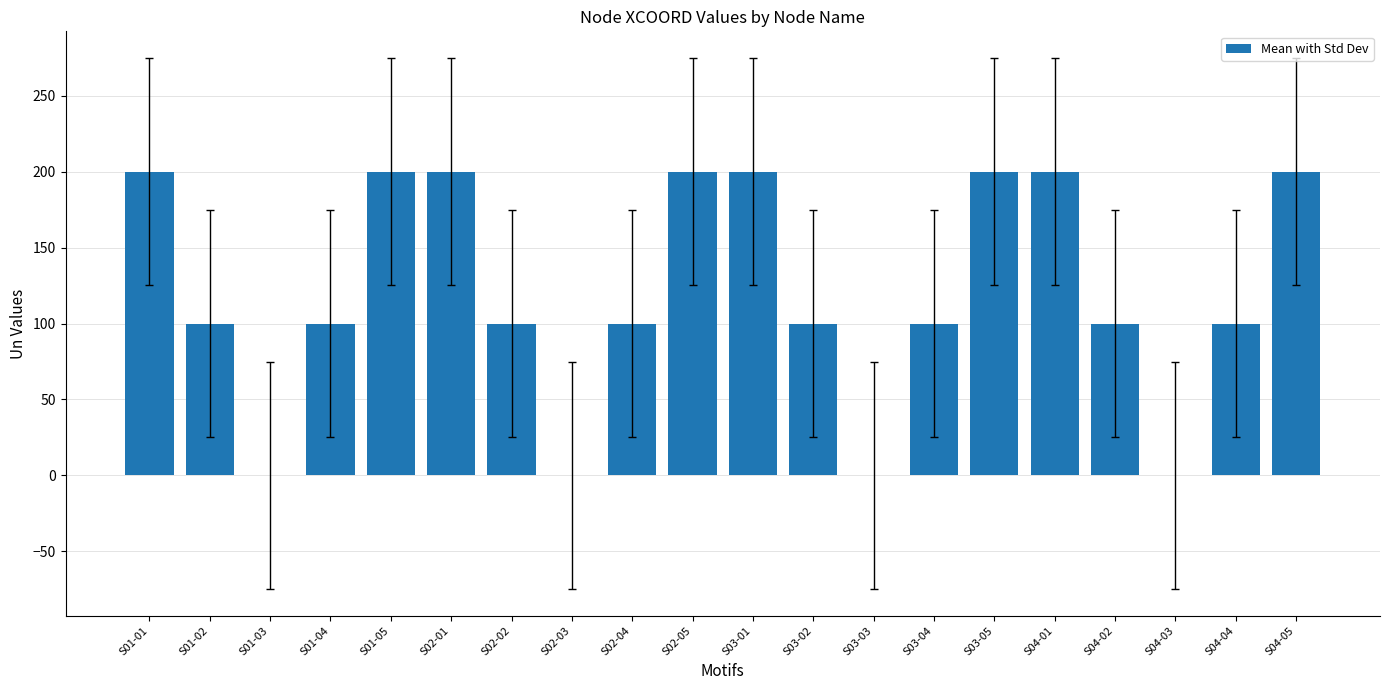

True or false: the data shows 100 at S02-02.

True